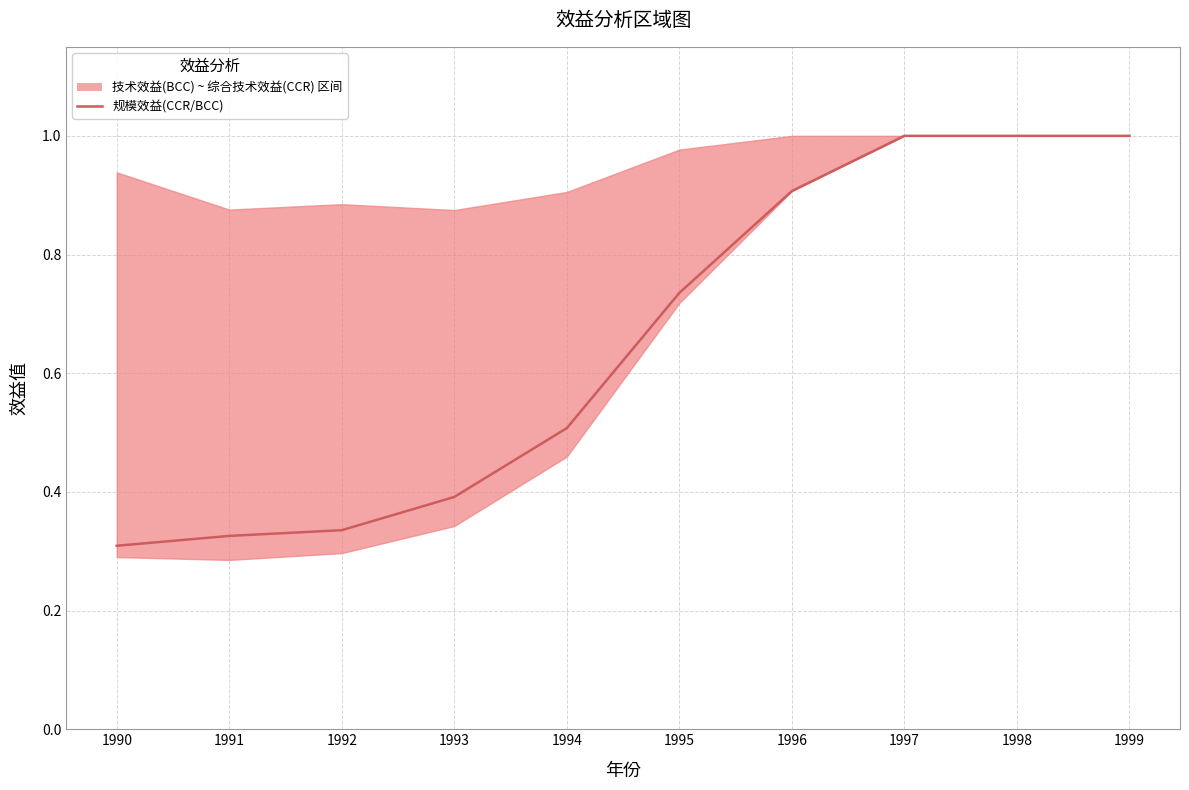

The chart shows a value of 0.3 at 1997. True or false?

False